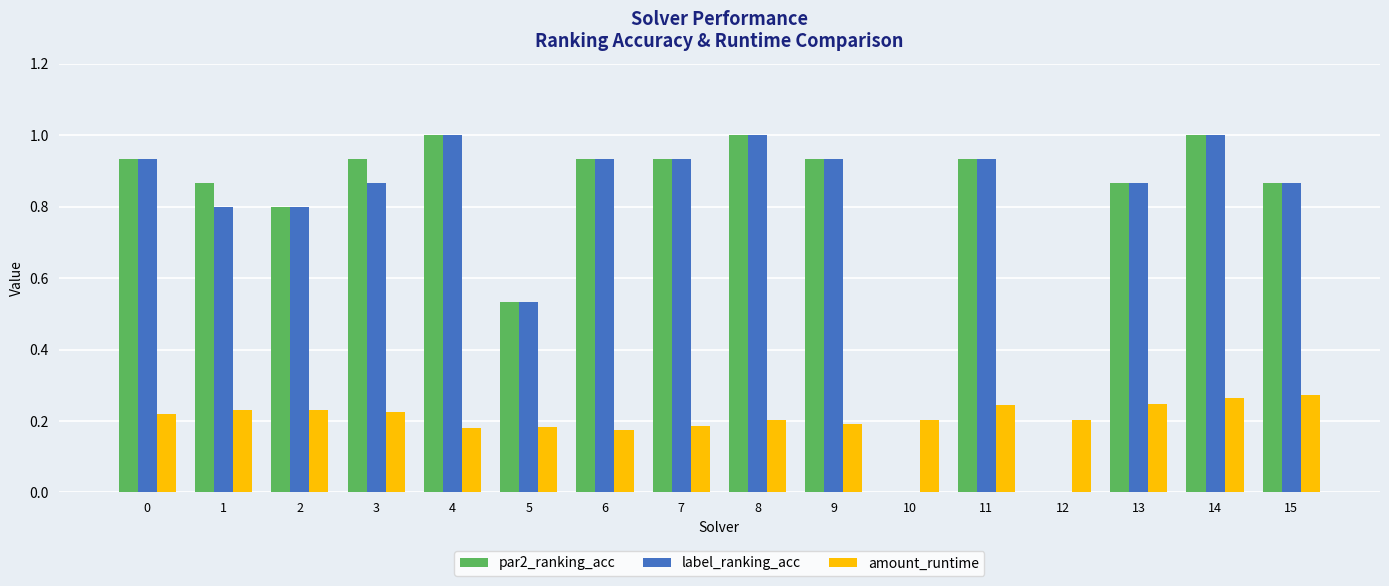

The value of par2_ranking_acc at 8 is 1.0. True or false?

True